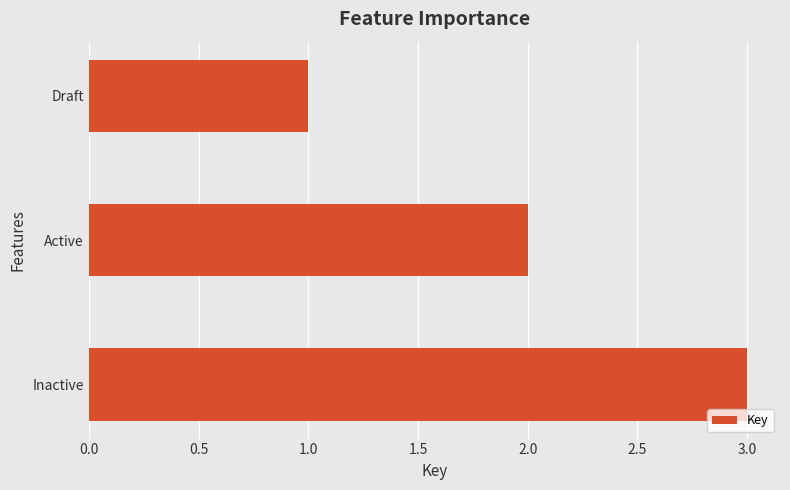

How many bars are there in total?

3